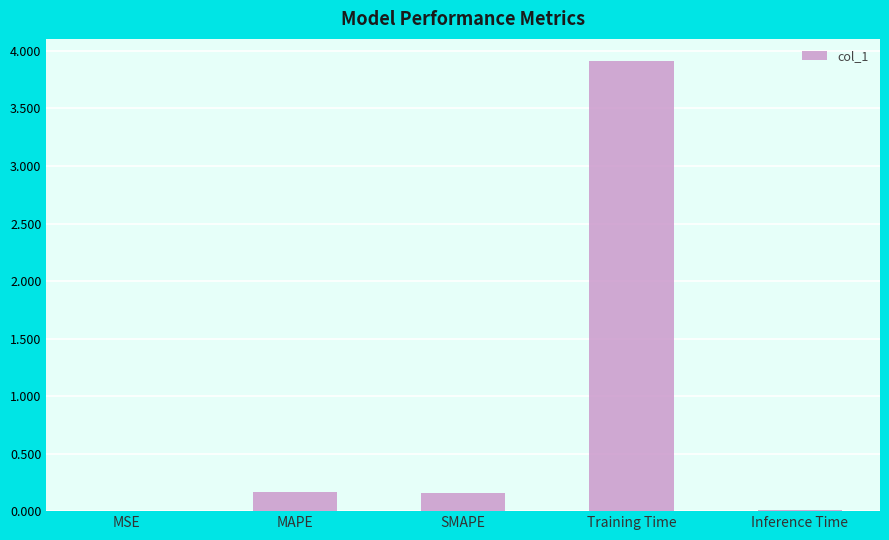

Is it true that the value at Training Time is 3.9?

True